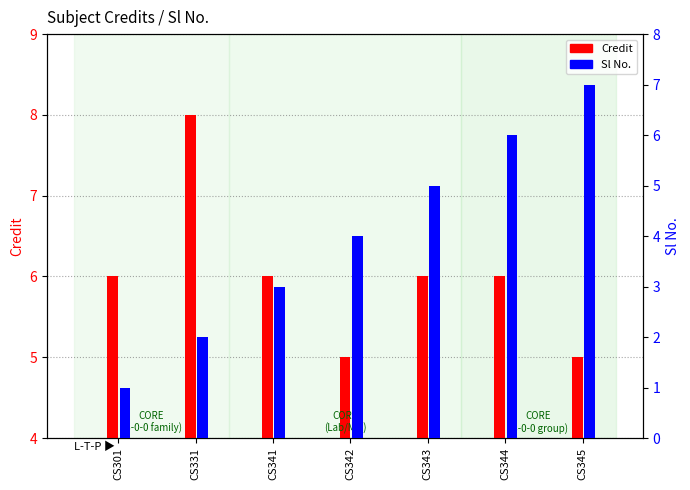

What is the difference between the second highest and minimum values in the Credit series?

1